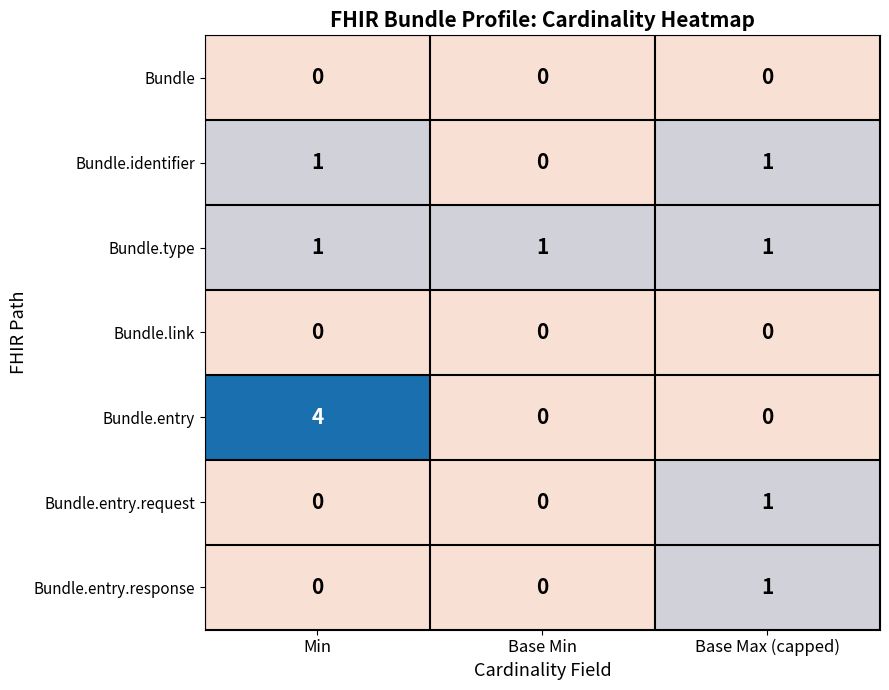

Is it true that Bundle.entry.request equals 1 at Base Min?

False